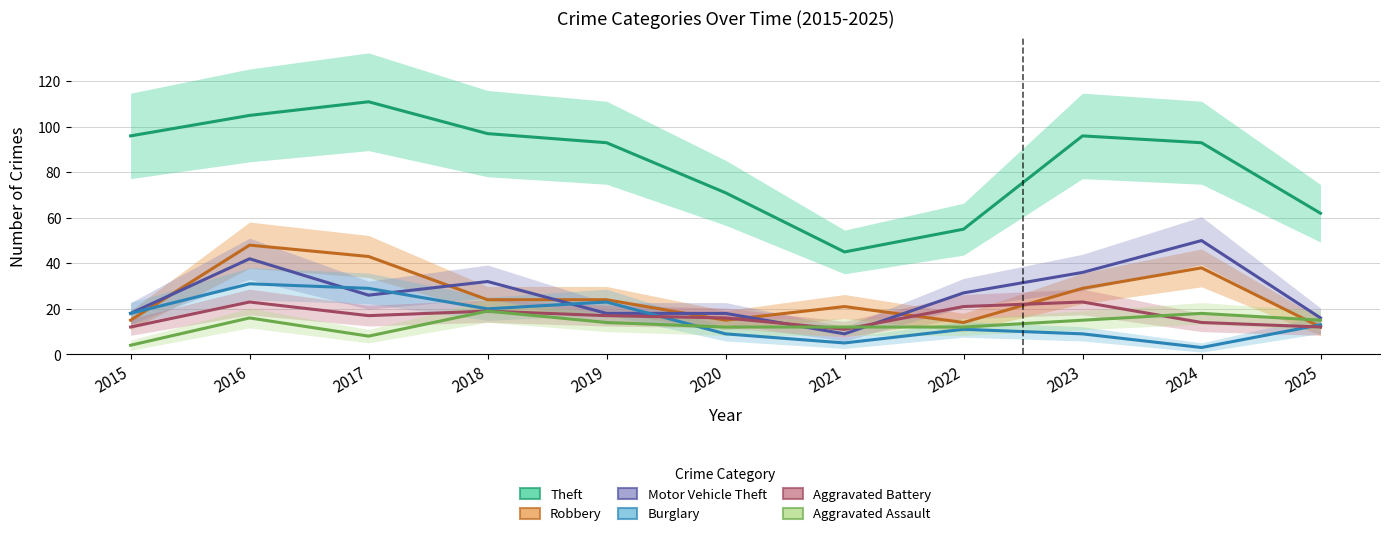

What is the value of the Robbery point at the 4th from the left?

24